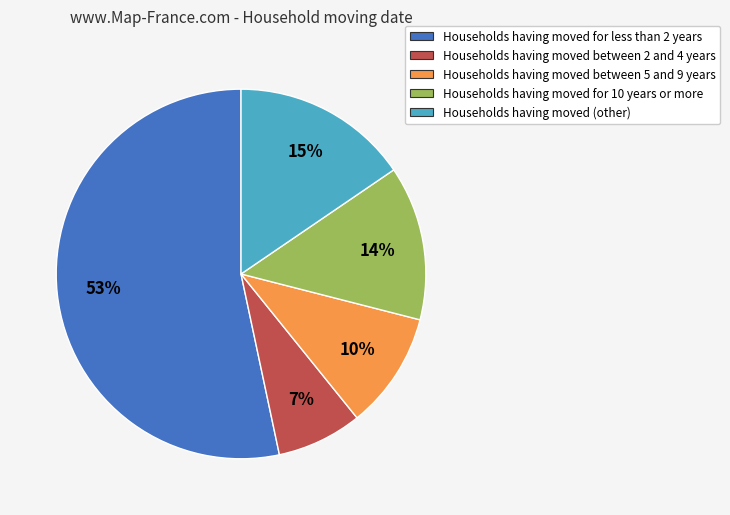

Count the number of slices in the pie.

5